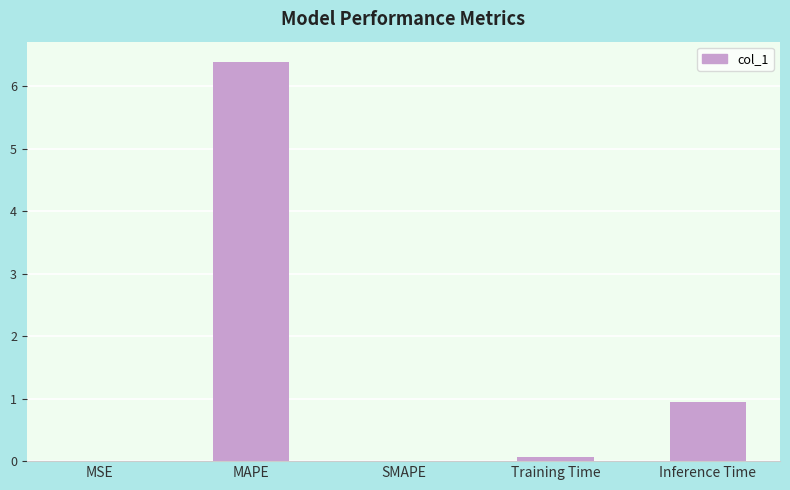

What is the change in value from MAPE to Training Time?

-6.3